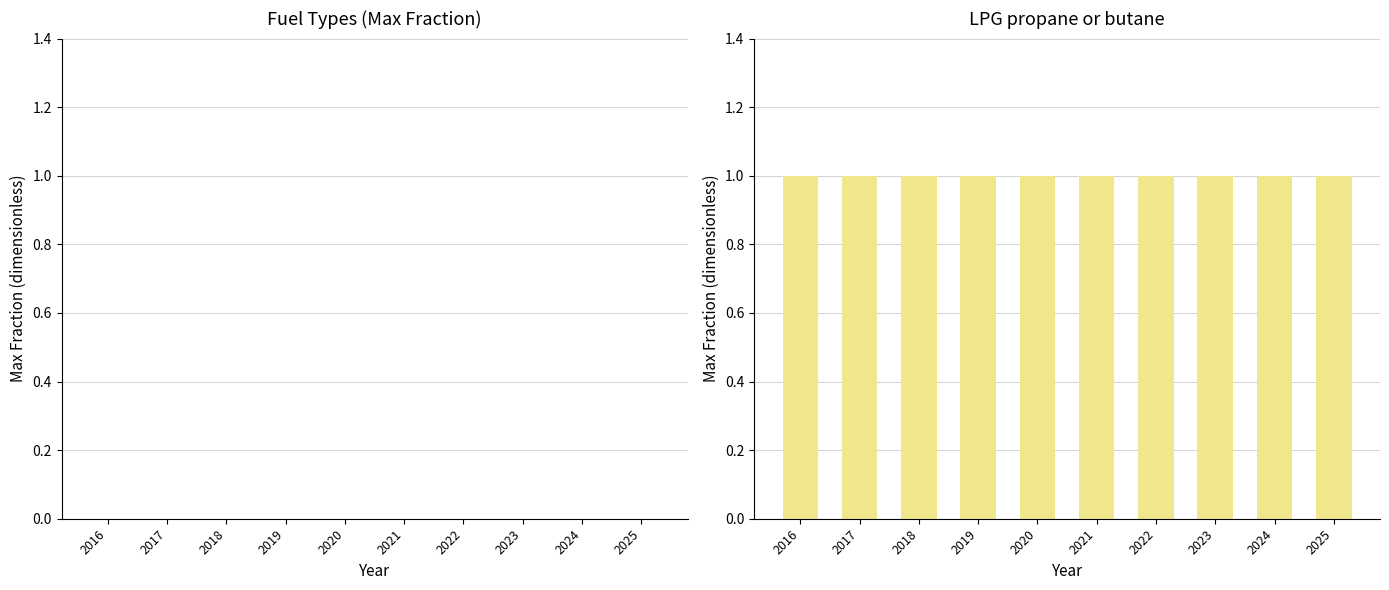

Rank the series at 2020 from lowest to highest value.

Other fuels, LPG propane or butane